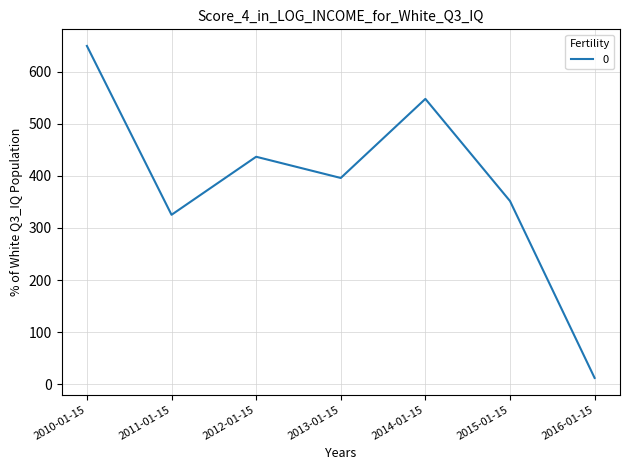

Approximately how many times larger is the value at 2015-01-15 compared to 2013-01-15?

0.9